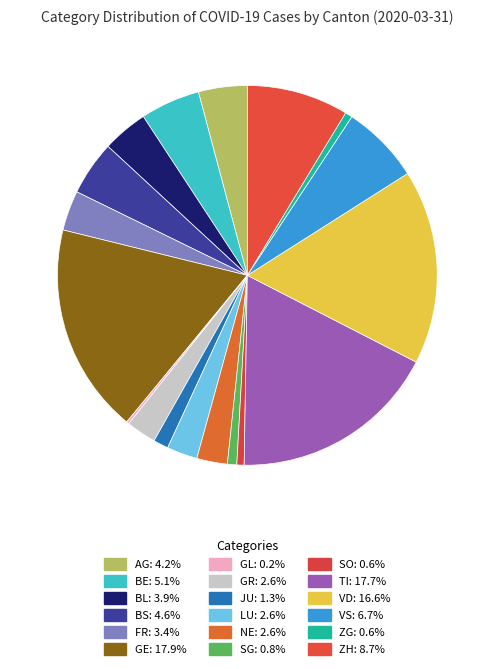

Is JU the majority of the pie?

No